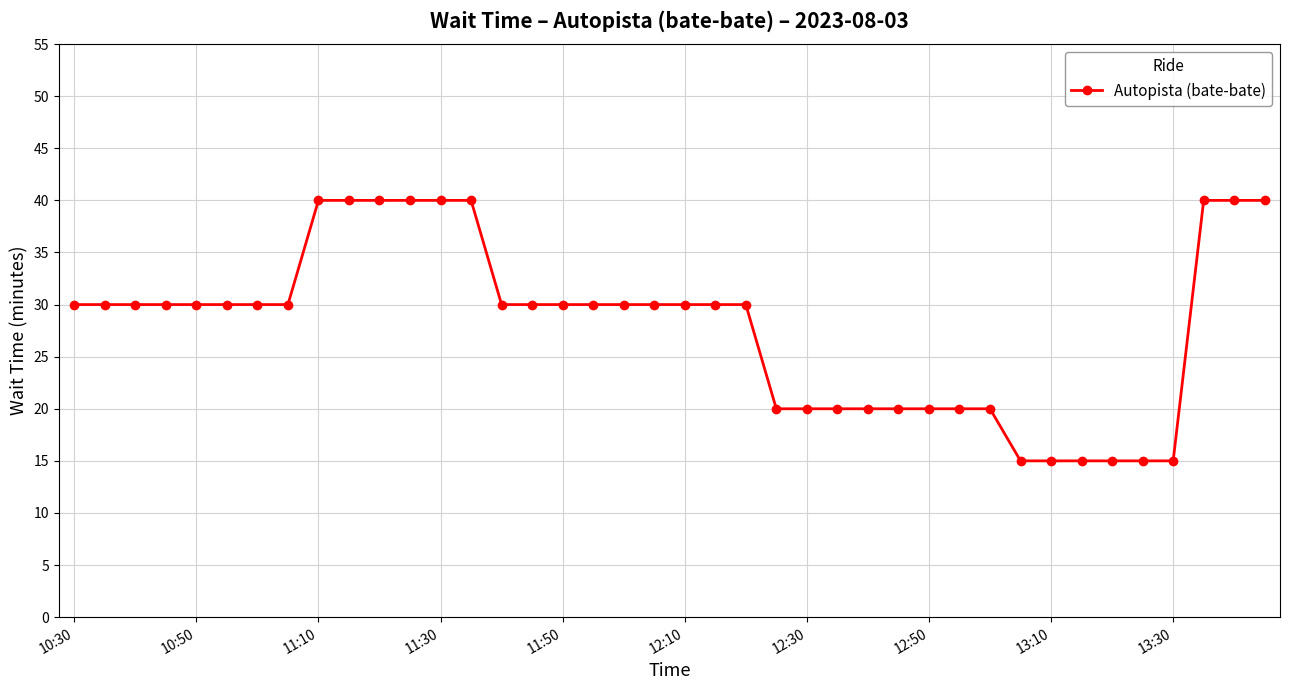

Count the number of categories in the chart.

40